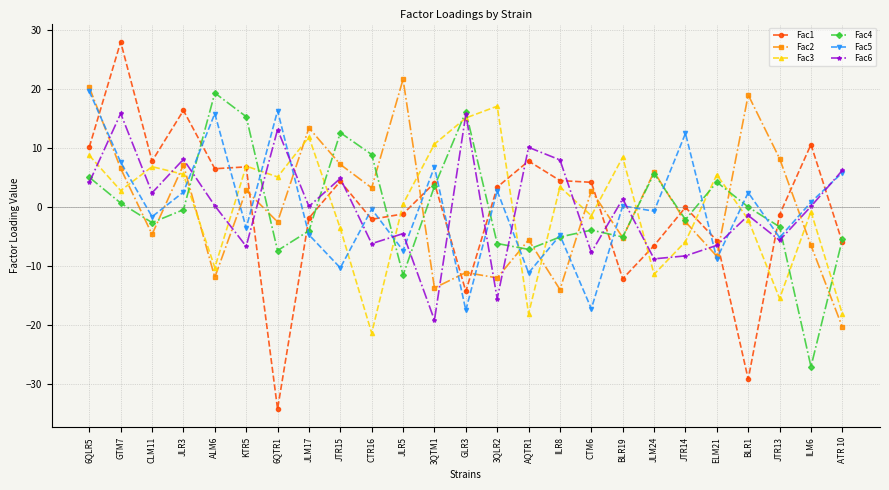

How many lines are shown in the chart?

6